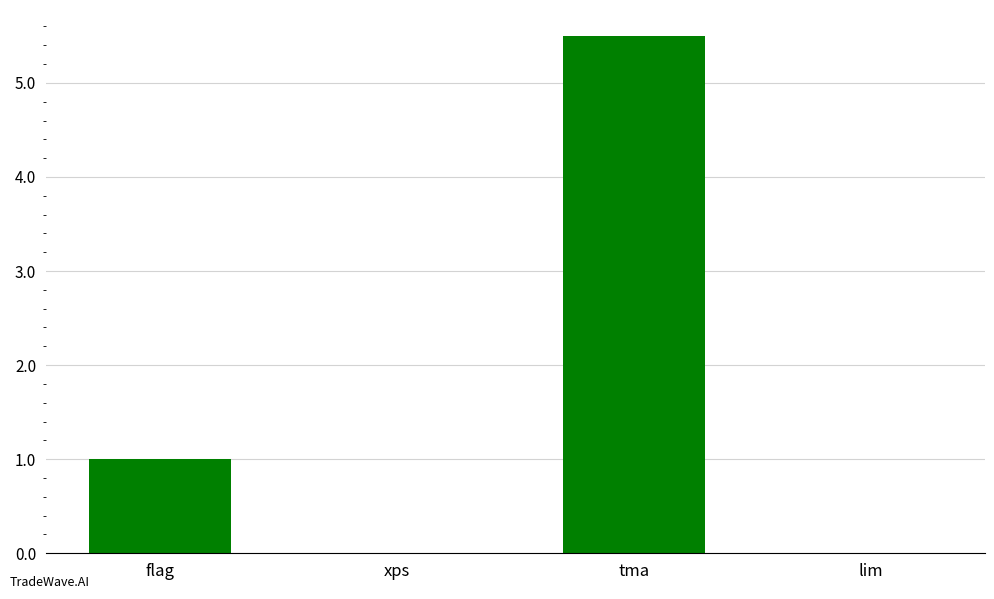

Reading right to left, list all the values displayed in this chart.

lim=0.0	tma=5.5	xps=0.0	flag=1.0